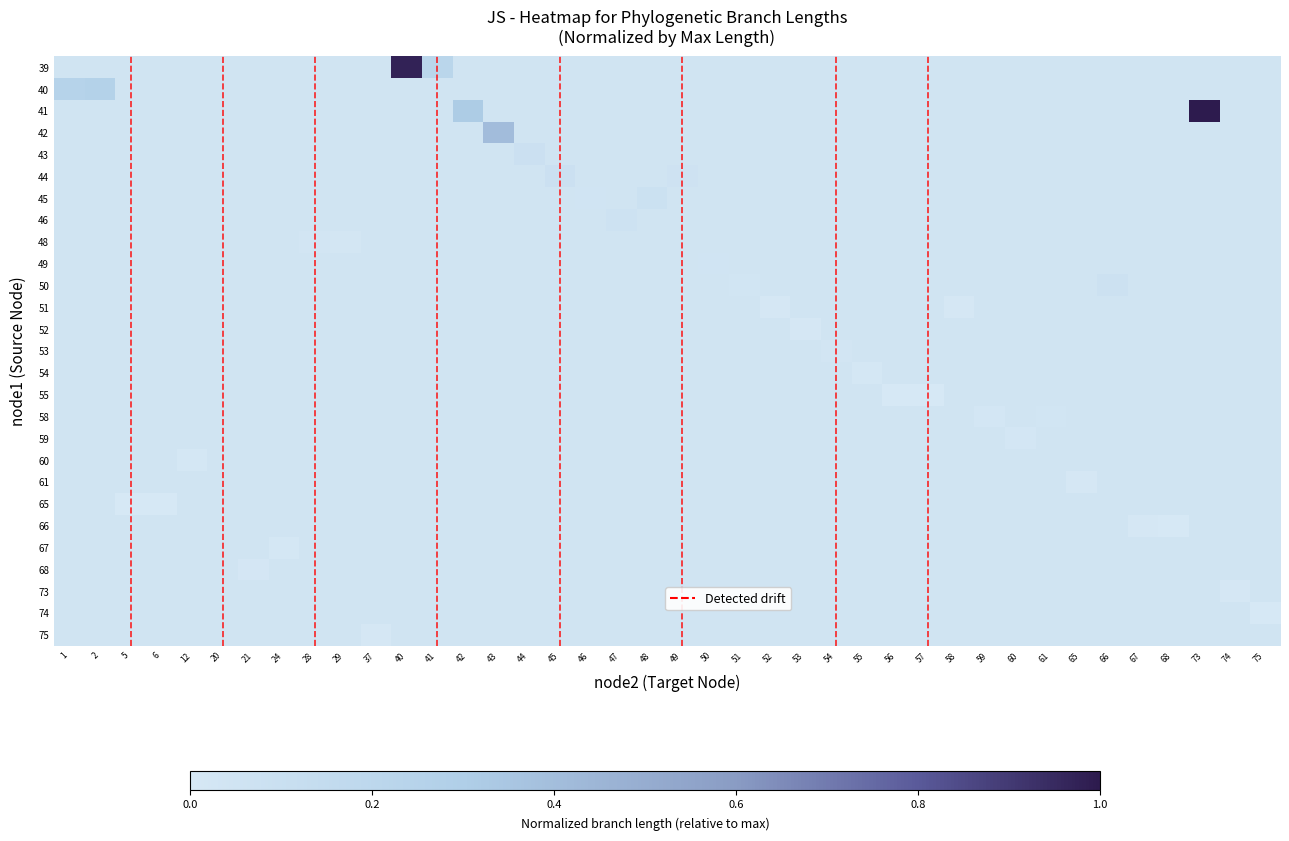

What is the total value across all series at 2?

1.6